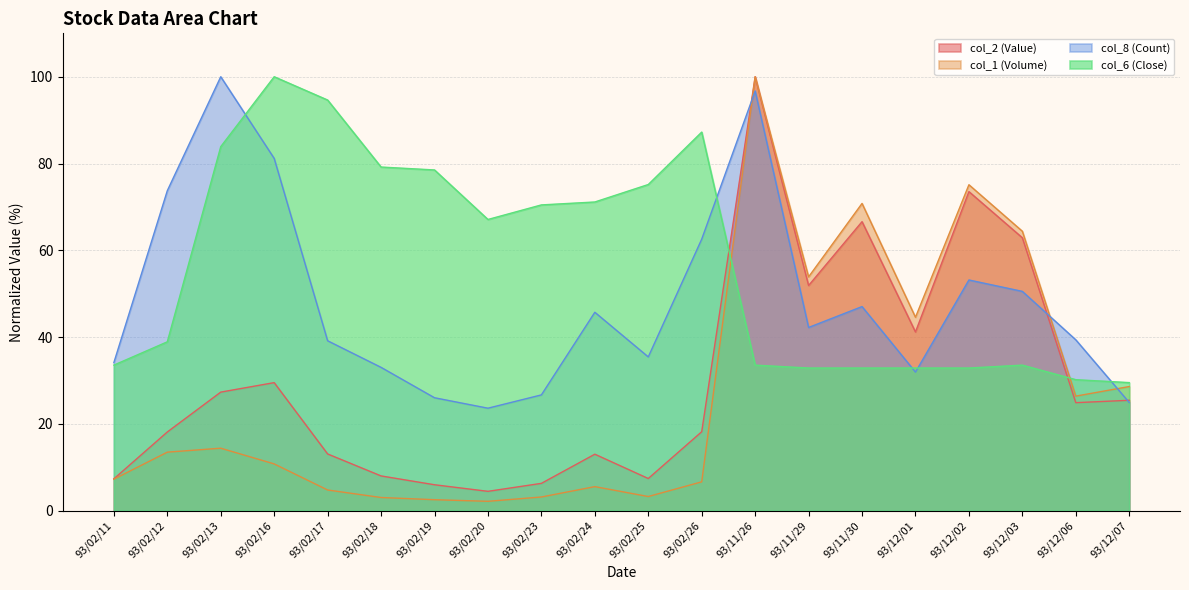

What is the smallest value displayed?

2.2